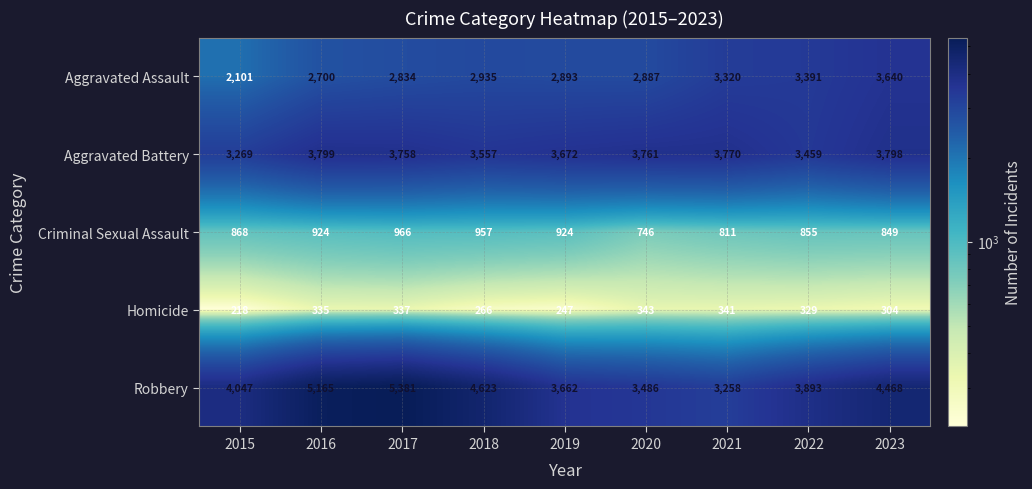

The value of Criminal Sexual Assault at 2021 is 1090. True or false?

False